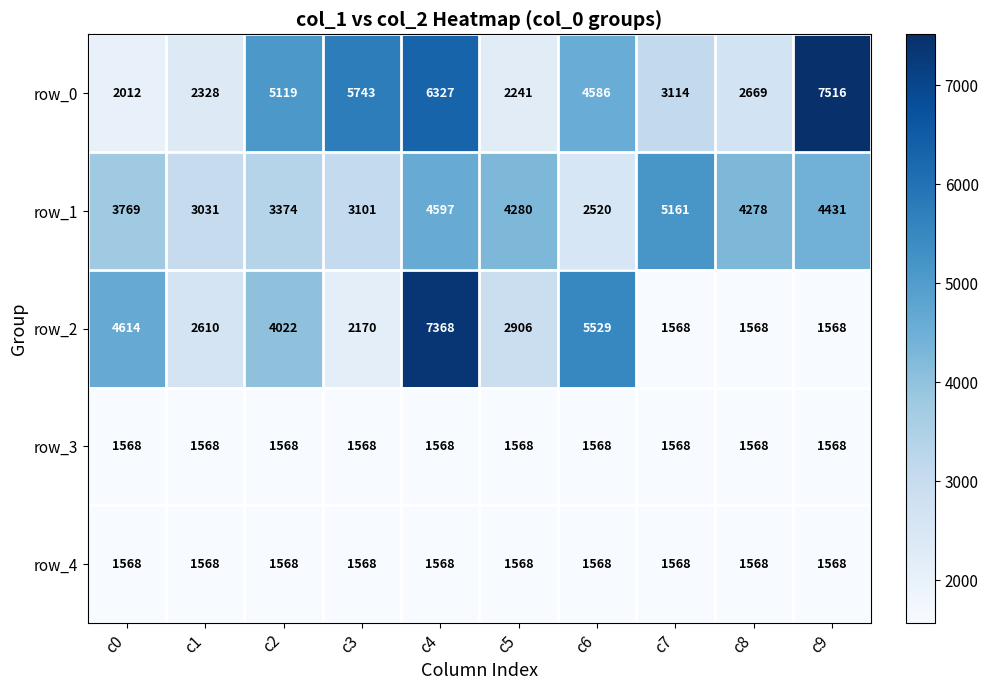

Which series has the largest total across all categories?

row_0